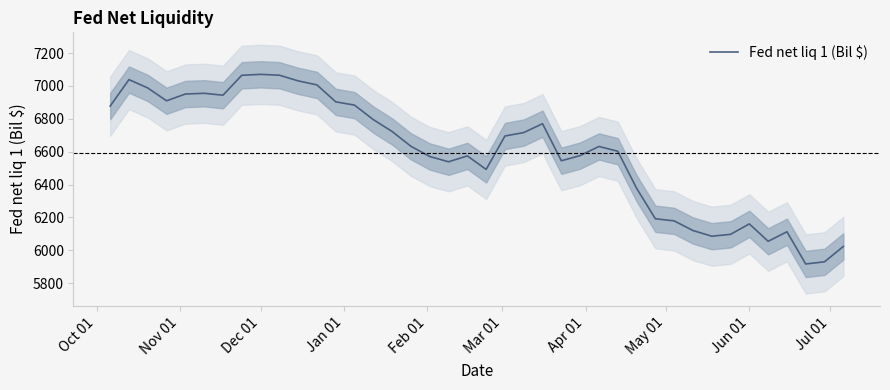

What is the highest value of the Fed net liq 1 (Bil $) series?

7070.4